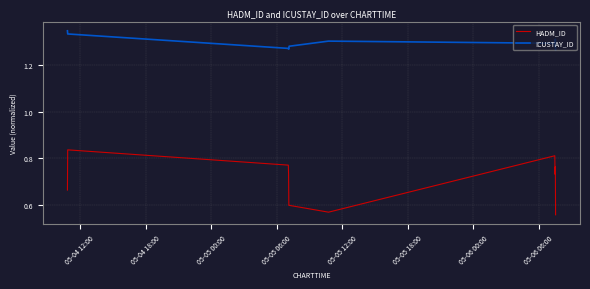

True or false: ICUSTAY_ID and HADM_ID cross at least once.

False